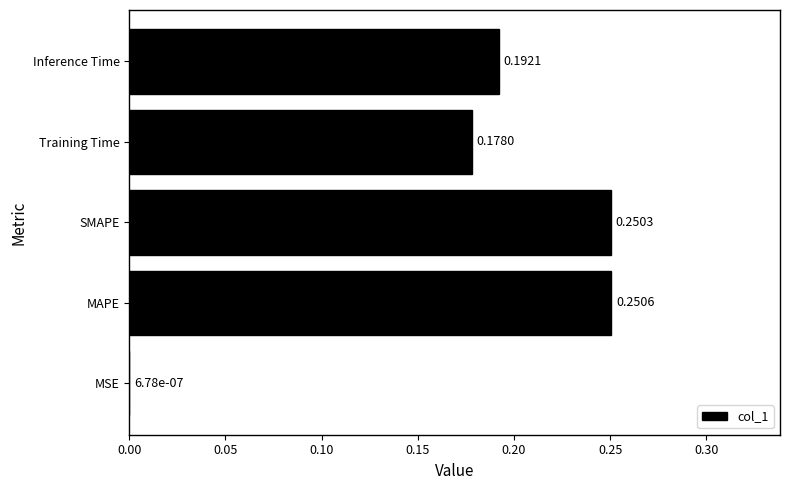

Are the bars grouped side by side (vs. stacked)?

No